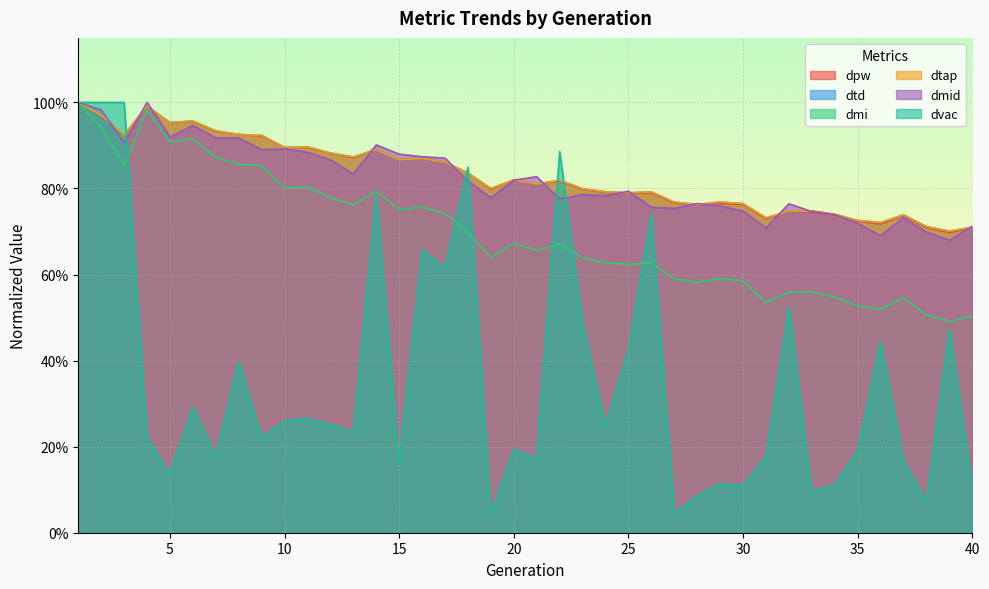

How many times do dpw and dmid cross each other?

14